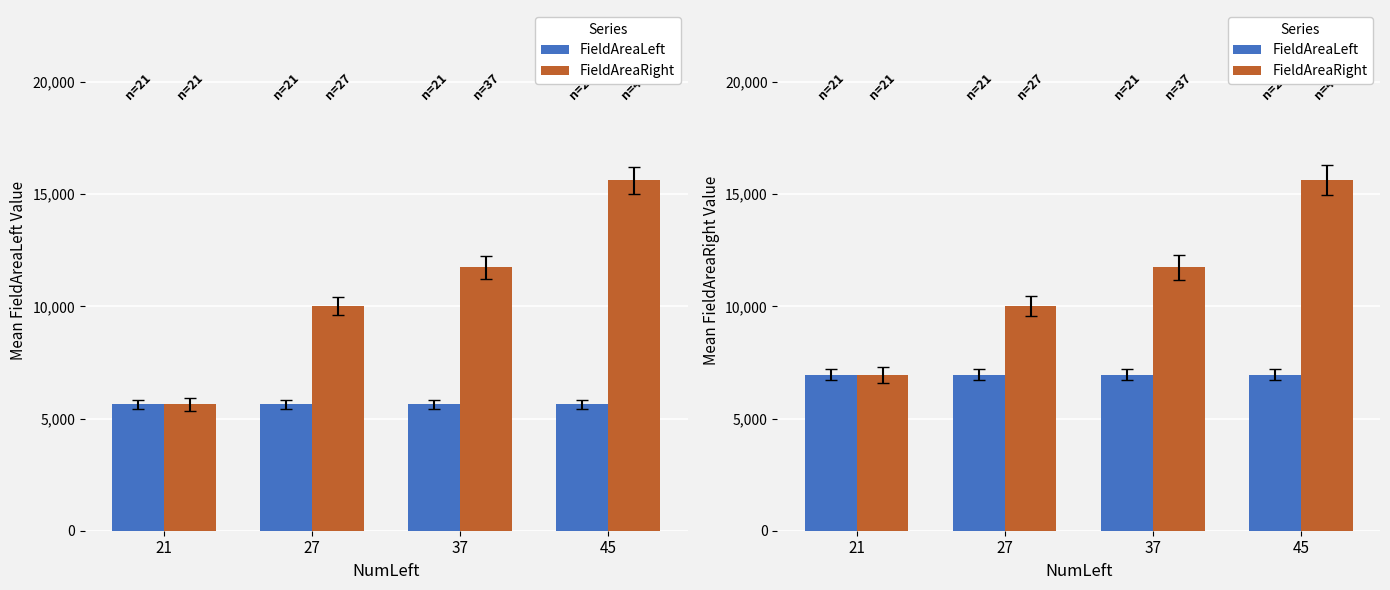

Which category has the lowest value in the FieldAreaRight series?

21